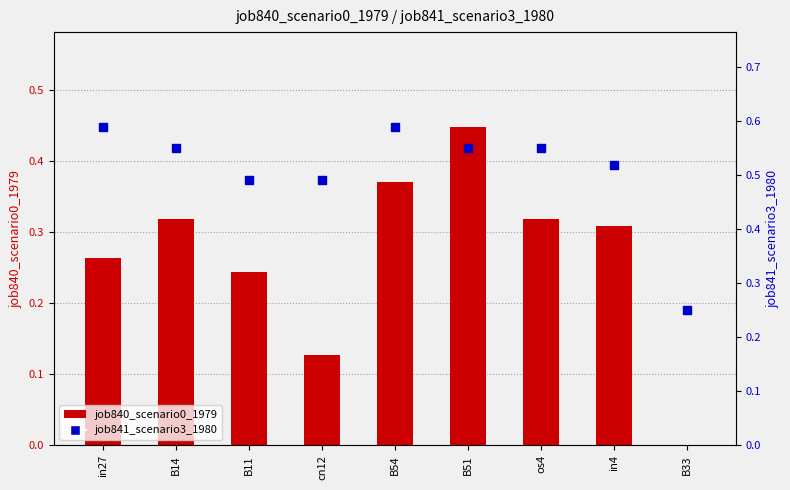

At how many categories does at least one series exceed 0?

9